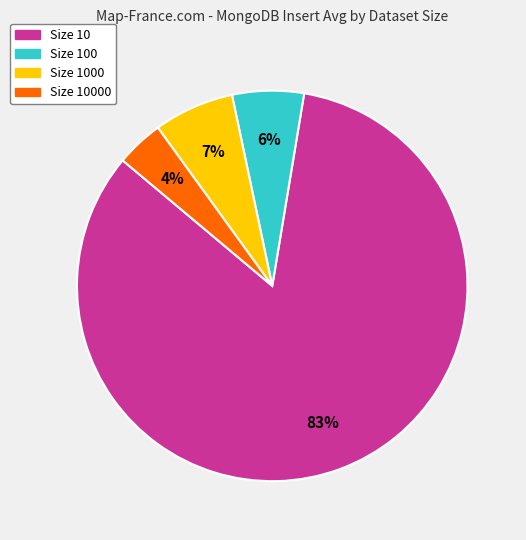

To the nearest percent, what is the average slice percentage?

25%